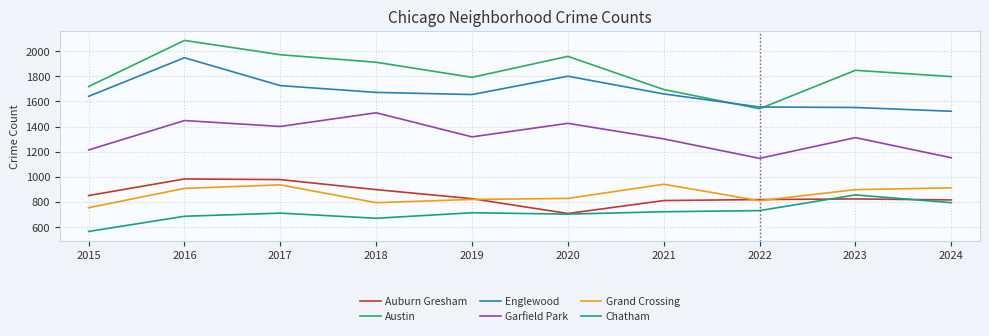

Which series has the largest total across all categories?

Austin